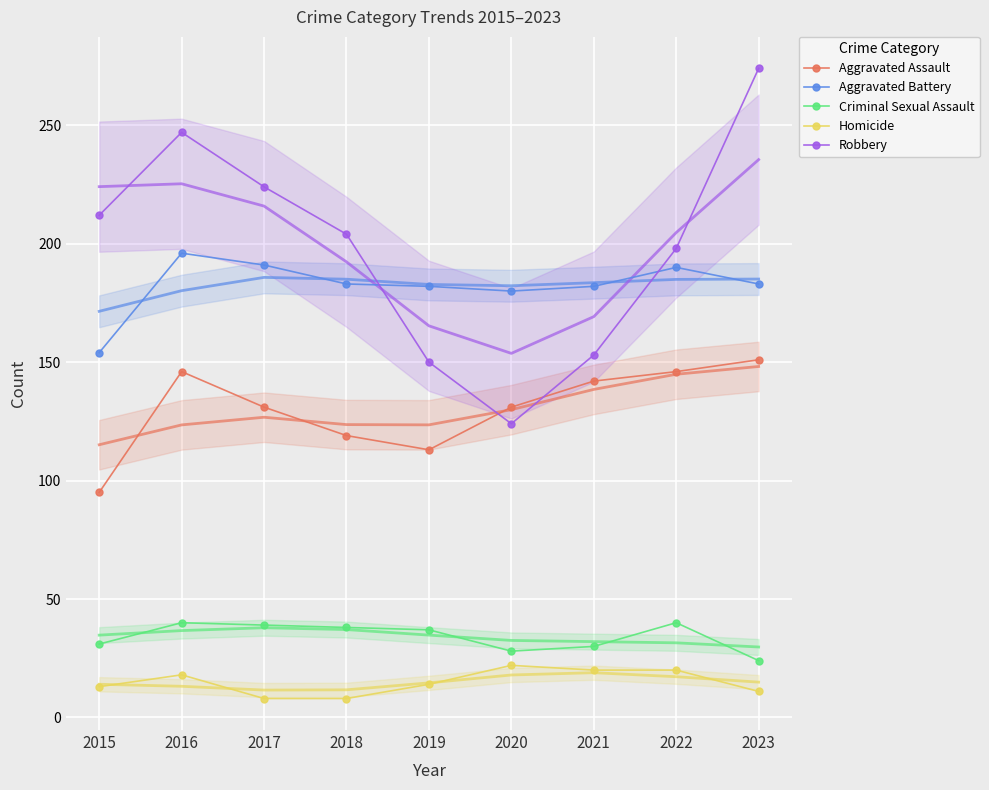

What is the total value across all series at 2023?

643